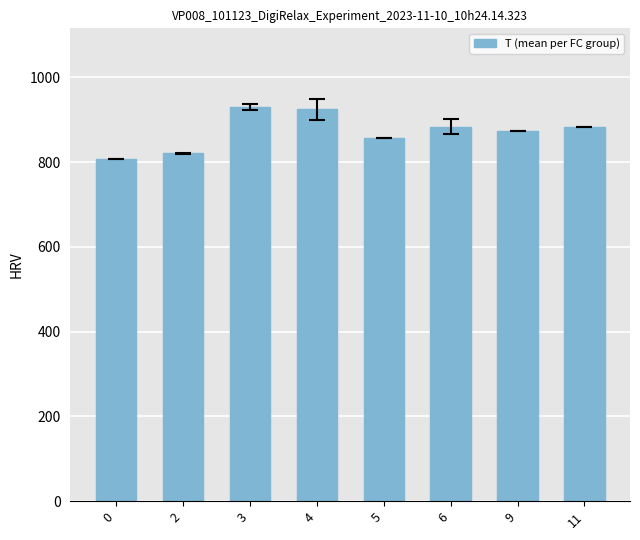

What is the maximum value shown in the chart?

930.0